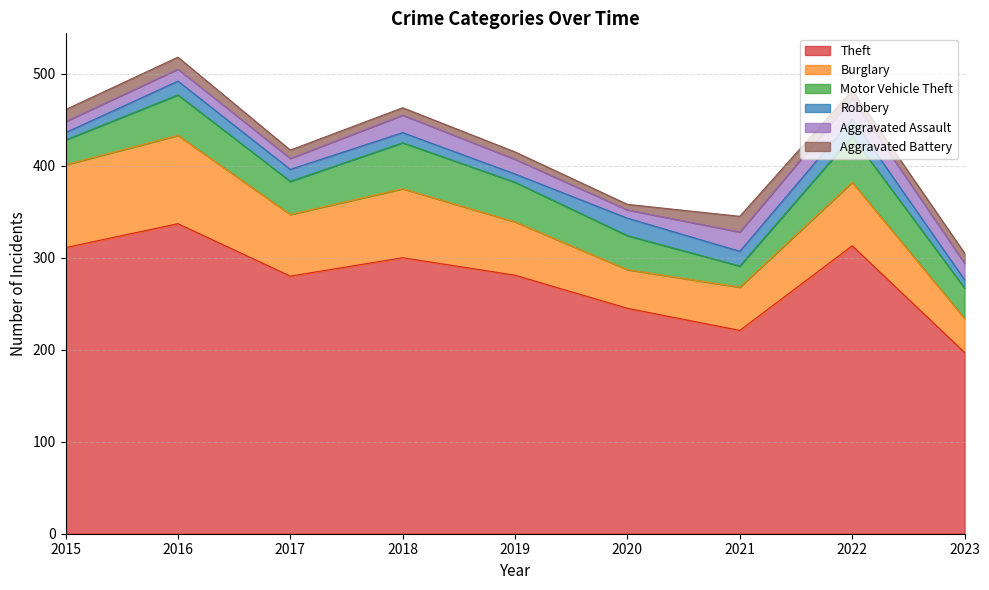

True or false: Burglary and Aggravated Assault intersect in this chart.

False